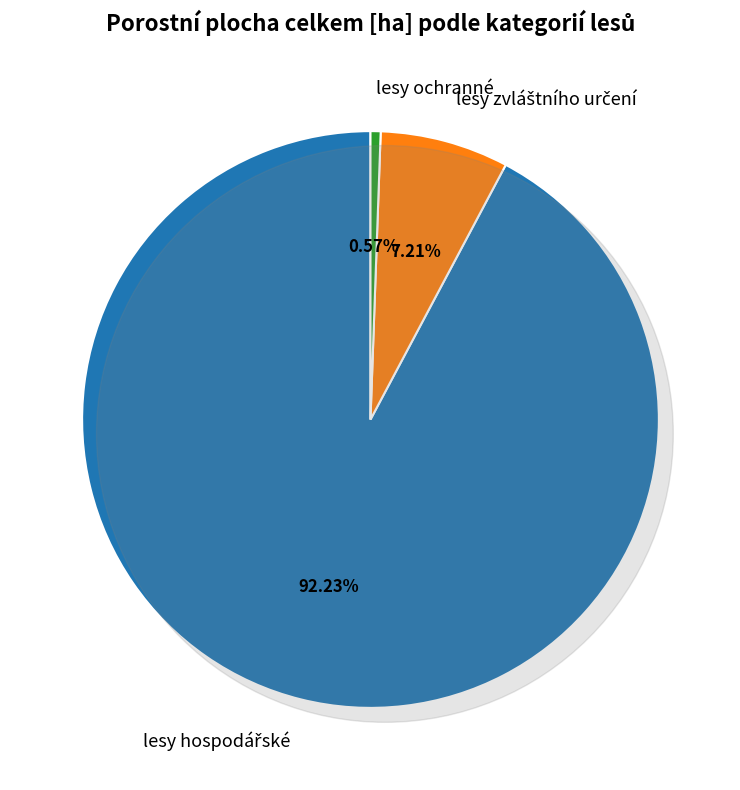

Combined, do lesy zvláštního určení and lesy ochranné account for over 50%?

No